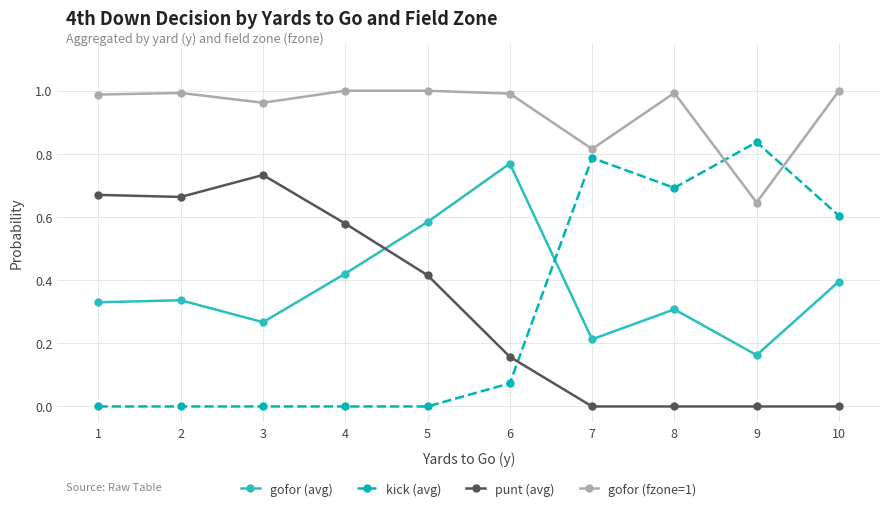

Which category has the highest value in the kick (avg) series?

9